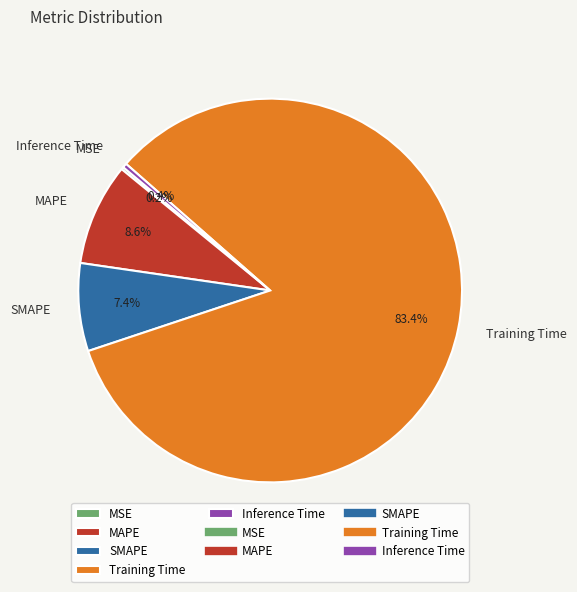

To the nearest percent, what is the average slice percentage?

20%